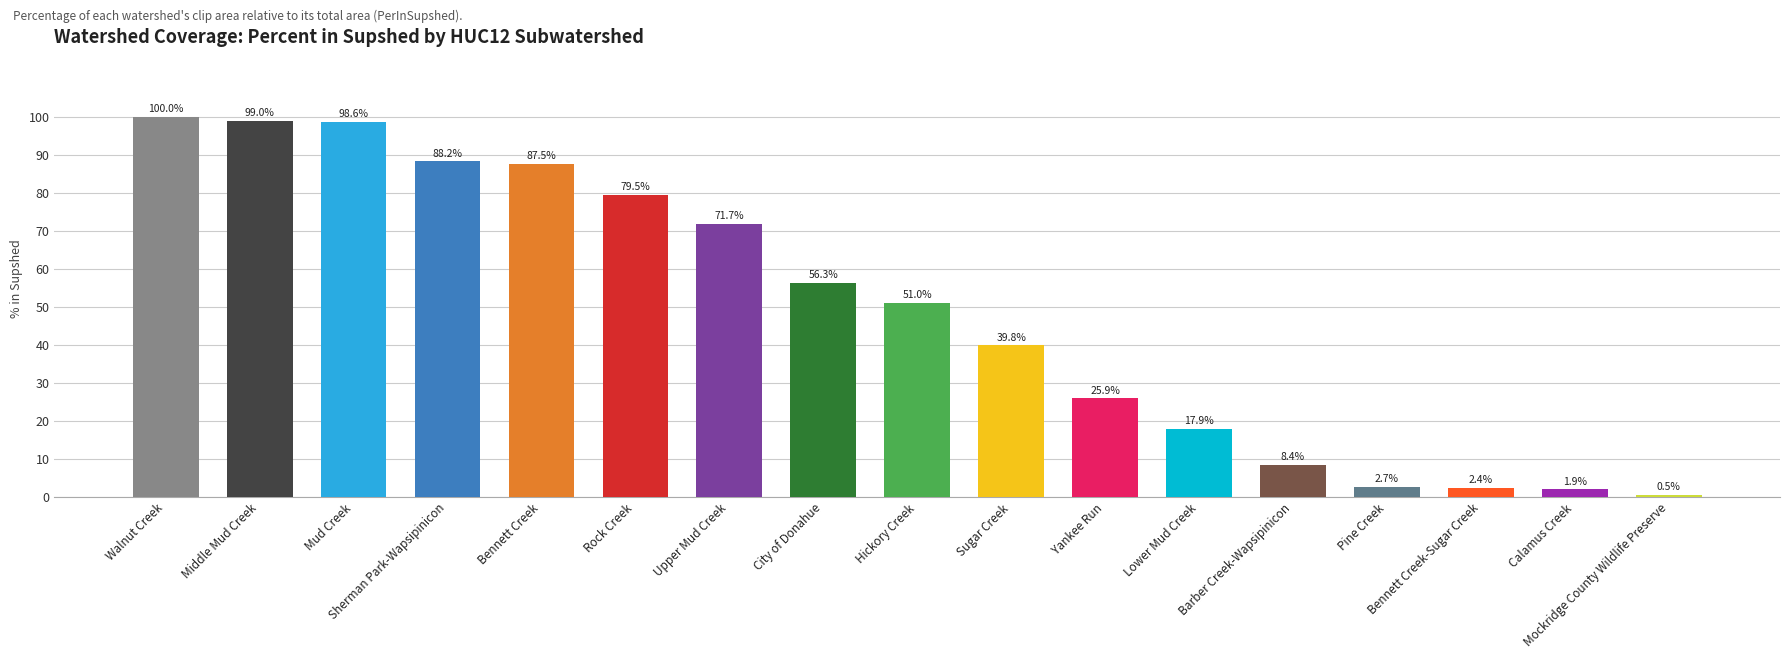

What is the change in value from Hickory Creek to Bennett Creek-Sugar Creek?

-48.6